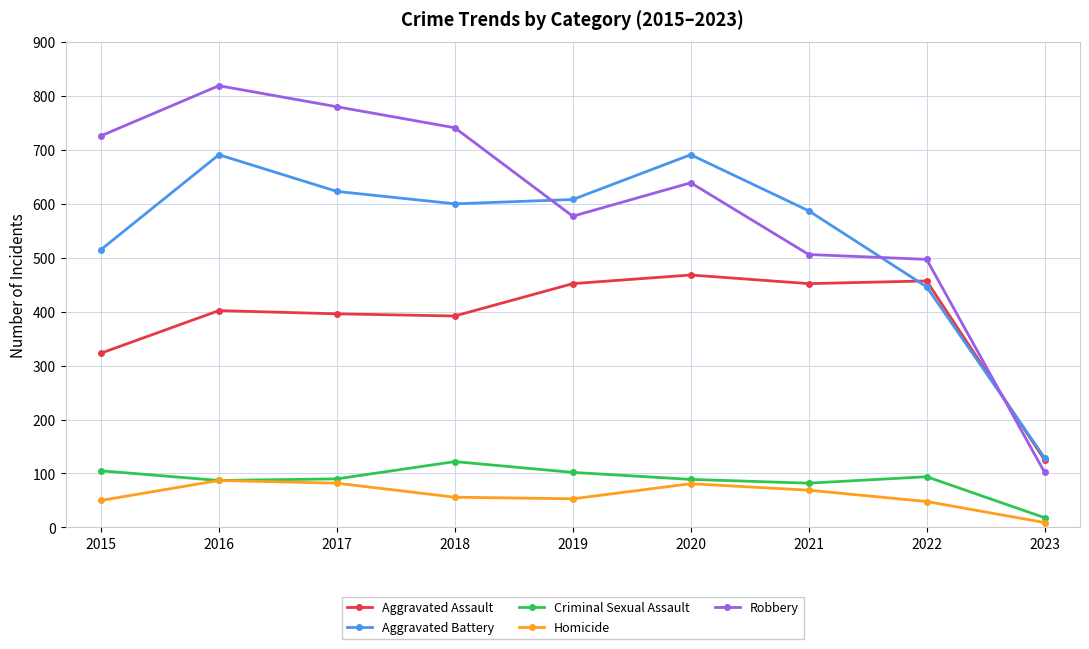

What is the value of the Criminal Sexual Assault point at the 6th from the left?

89